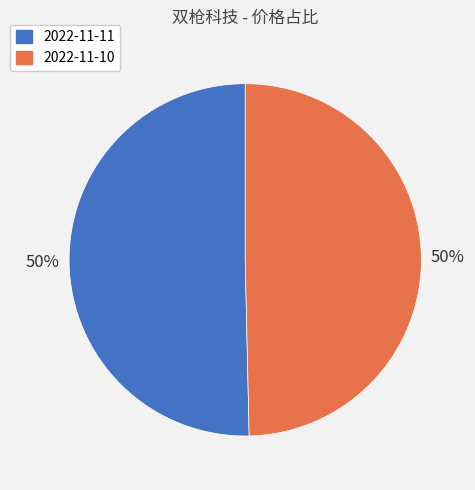

The 2022-11-11 slice represents 61% of the pie. True or false?

False